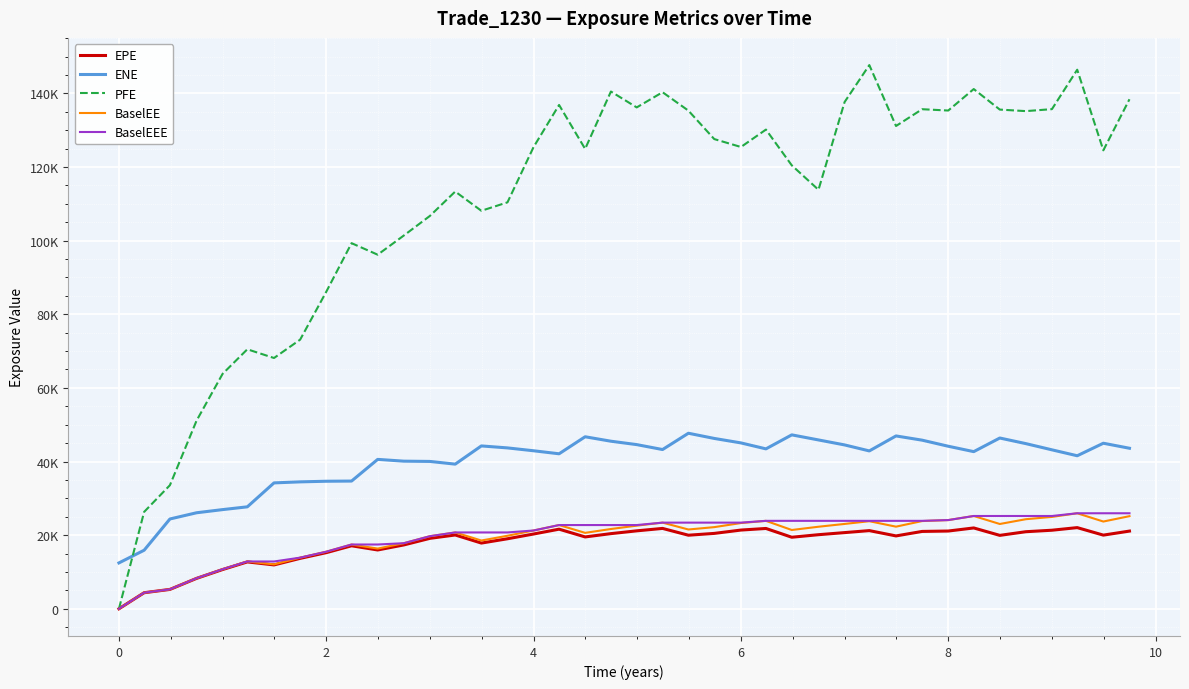

Does the chart have visible grid lines?

Yes